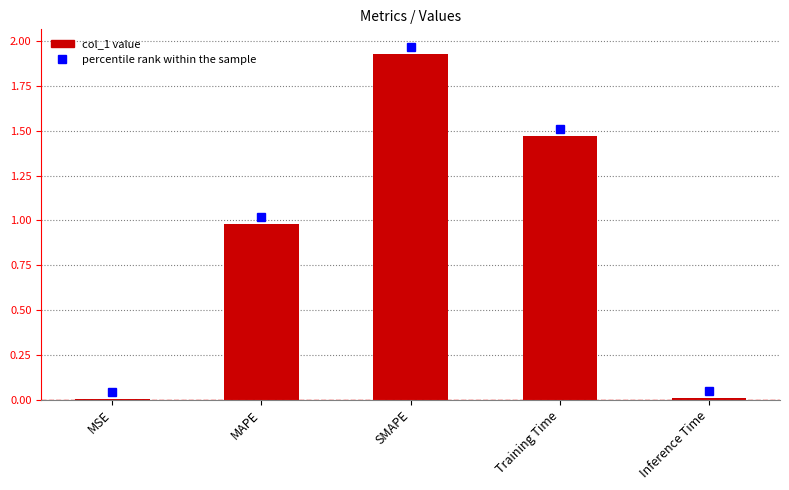

Which label corresponds to the largest value in the chart?

SMAPE